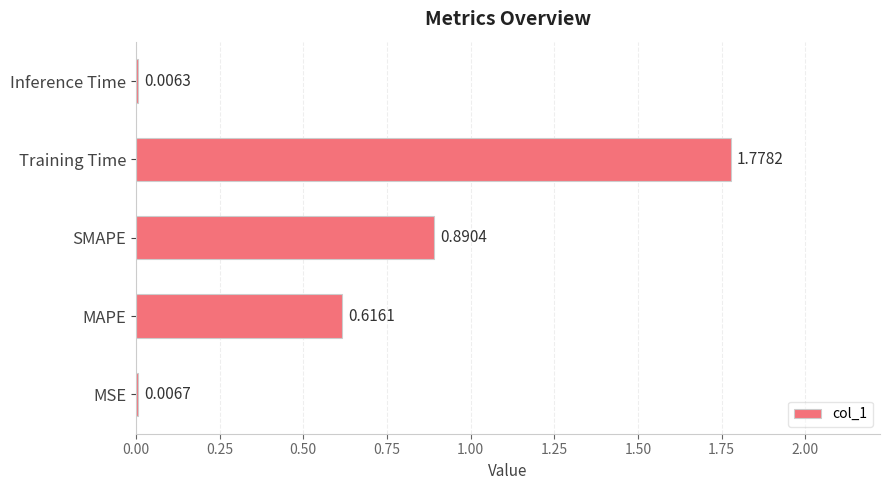

At which label is the value closest to 0?

Inference Time